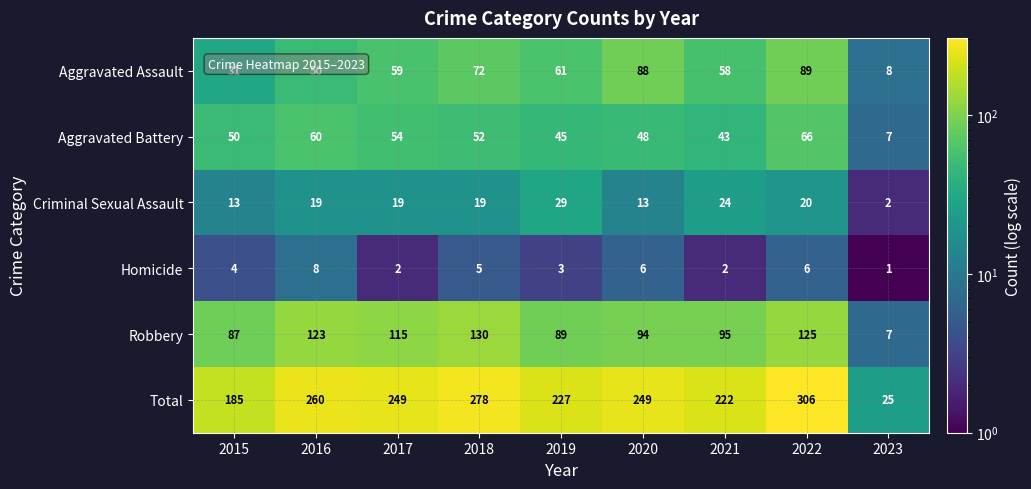

At which category is the sum across all series the highest?

2022